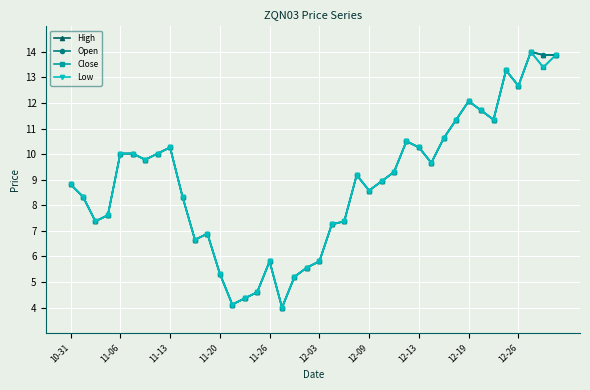

Reading left to right, transcribe all the data shown in this chart.

High: 8.8	8.3	7.4	7.6	10.0	10.0	9.8	10.0	10.3	8.3	6.7	6.9	5.3	4.1	4.4	4.6	5.8	4.0	5.2	5.6	5.8	7.3	7.4	9.2	8.6	8.9	9.3	10.5	10.3	9.7	10.6	11.3	12.1	11.7	11.3	13.3	12.7	14.0	13.9	13.9
Open: 8.8	8.3	7.4	7.6	10.0	10.0	9.8	10.0	10.3	8.3	6.7	6.9	5.3	4.1	4.4	4.6	5.8	4.0	5.2	5.6	5.8	7.3	7.4	9.2	8.6	8.9	9.3	10.5	10.3	9.7	10.6	11.3	12.1	11.7	11.3	13.3	12.7	14.0	13.9	13.9
Close: 8.8	8.3	7.4	7.6	10.0	10.0	9.8	10.0	10.3	8.3	6.7	6.9	5.3	4.1	4.4	4.6	5.8	4.0	5.2	5.6	5.8	7.3	7.4	9.2	8.6	8.9	9.3	10.5	10.3	9.7	10.6	11.3	12.1	11.7	11.3	13.3	12.7	14.0	13.4	13.9
Low: 8.8	8.3	7.4	7.6	10.0	10.0	9.8	10.0	10.3	8.3	6.7	6.9	5.3	4.1	4.4	4.6	5.8	4.0	5.2	5.6	5.8	7.3	7.4	9.2	8.6	8.9	9.3	10.5	10.3	9.7	10.6	11.3	12.1	11.7	11.3	13.3	12.7	14.0	13.4	13.9